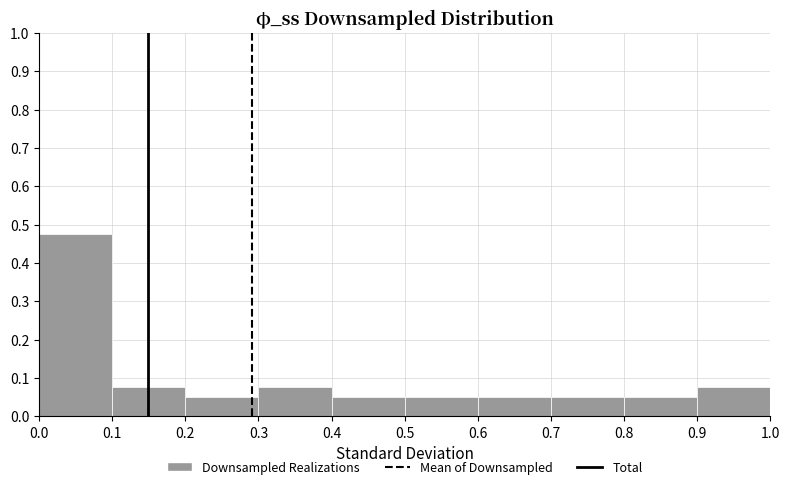

Which range on the x-axis has the tallest bar?

0.0 to 0.1